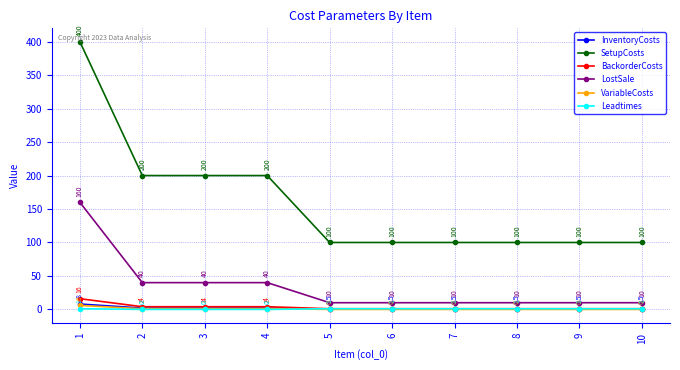

Is the value of VariableCosts at 8 greater than the value of BackorderCosts at 3?

No